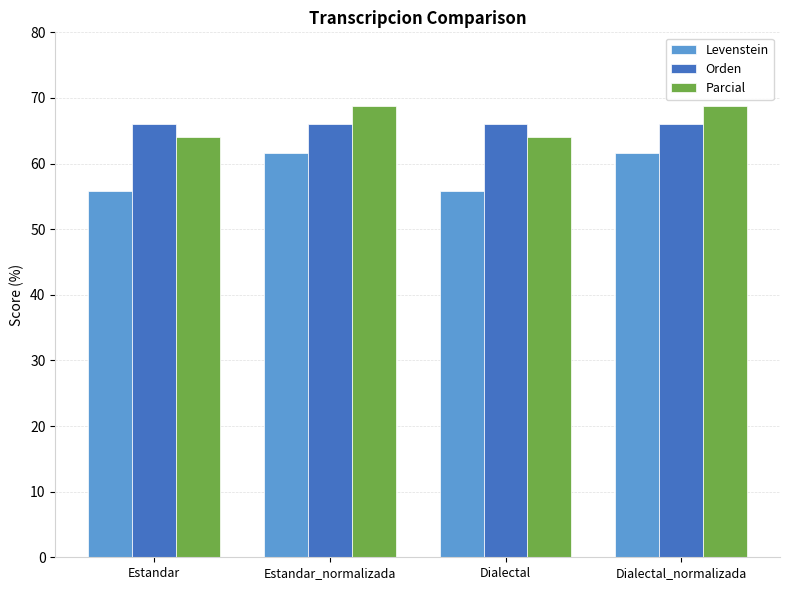

What is the maximum value shown in the chart?

68.8